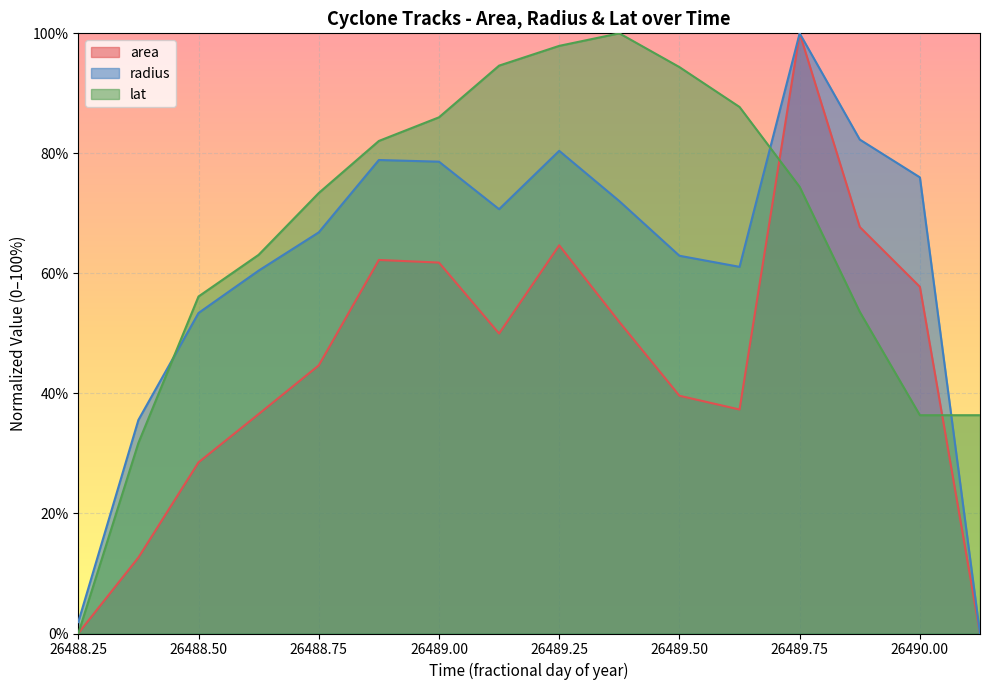

Where do lat and radius first cross each other?

26488.375 and 26488.5